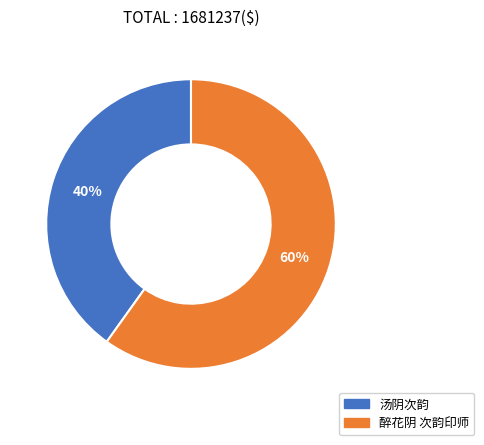

Does 醉花阴 次韵印师 account for over 50% of the chart?

Yes